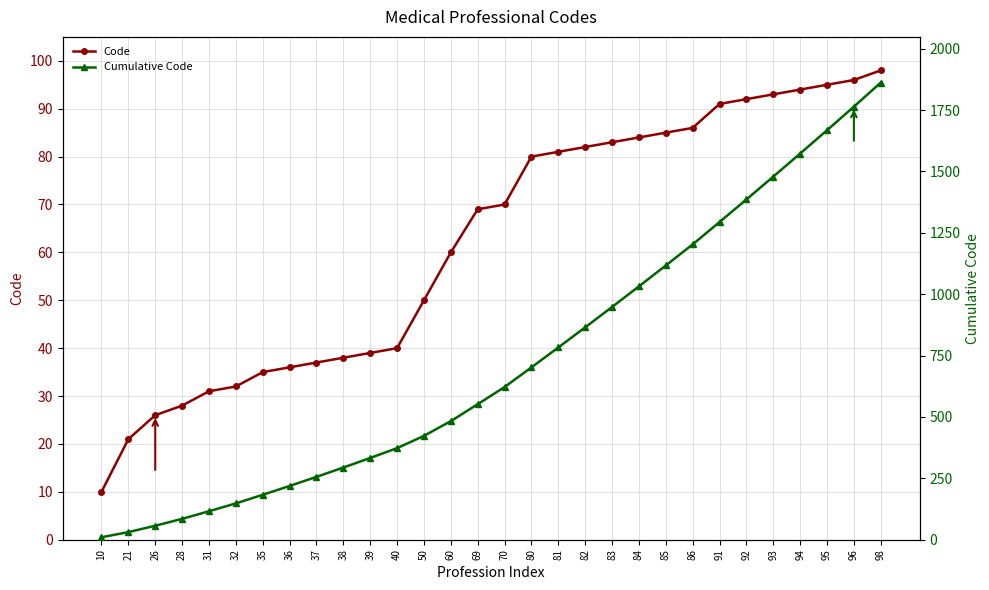

How many data points does each series have?

30